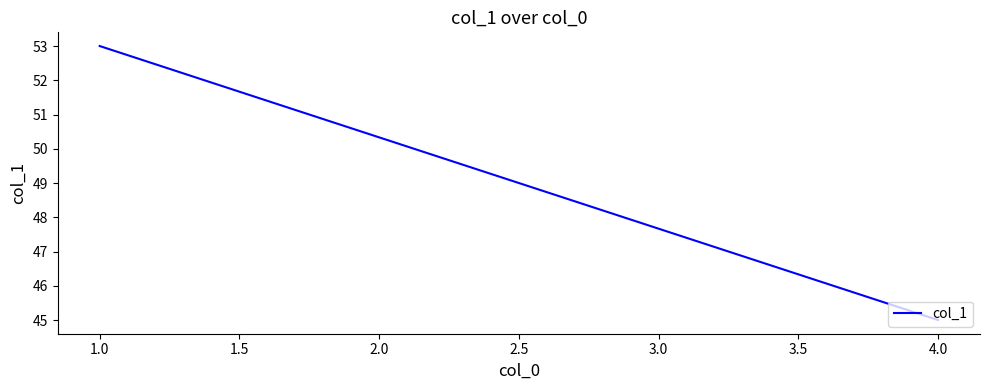

Reading right to left, extract all data points from this chart.

45	53